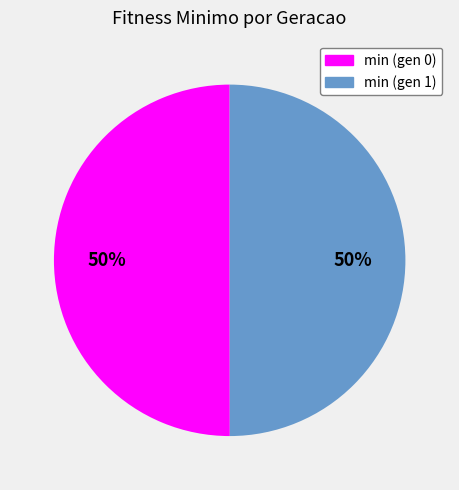

Approximately how many times larger is the value at min (gen 1) compared to min (gen 0)?

1.0